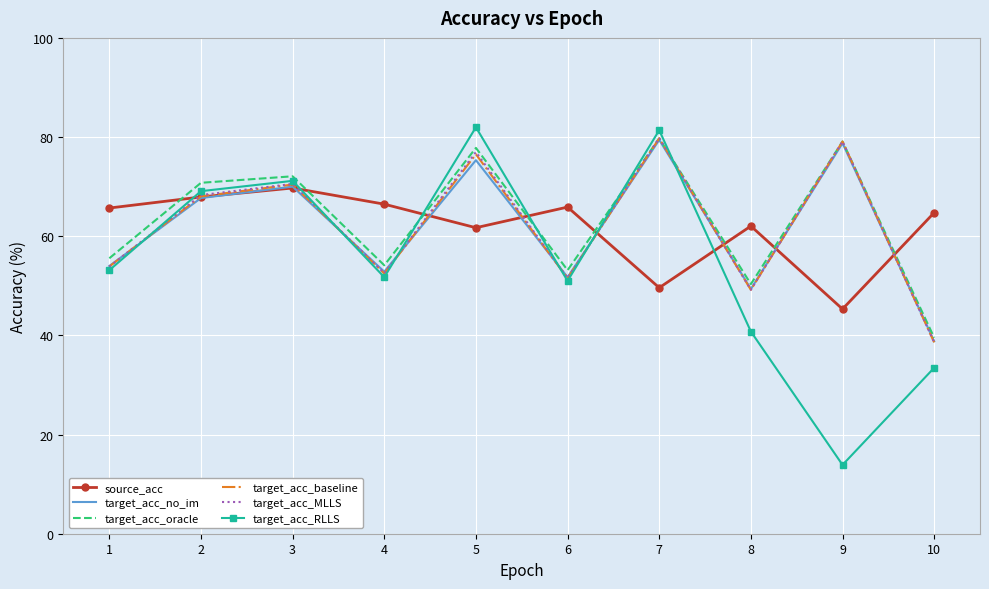

What is the total value across all series at 1?

336.1